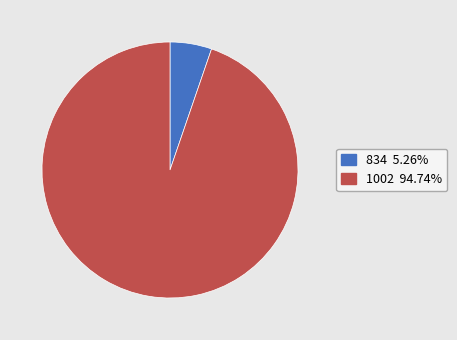

Does 1002 94.74% represent more than half of the total?

Yes